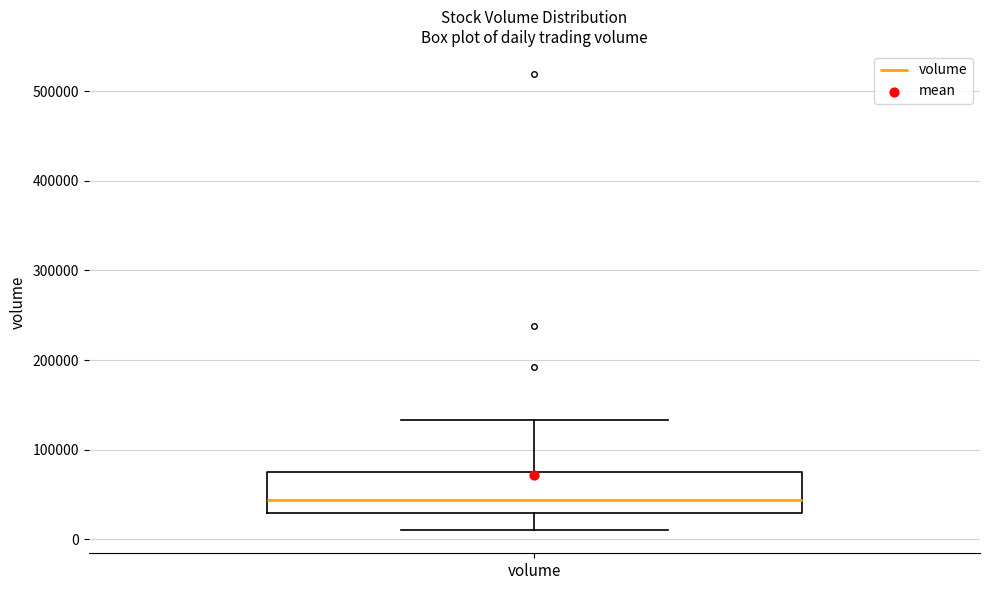

Read this box plot against the y-axis: the position of the median line, the range covered by the box, and the ends of both whiskers. The values are not printed on the chart, so give them approximately, as read against the axis.

median 40000, box 30000 to 80000, whiskers 10000 to 130000